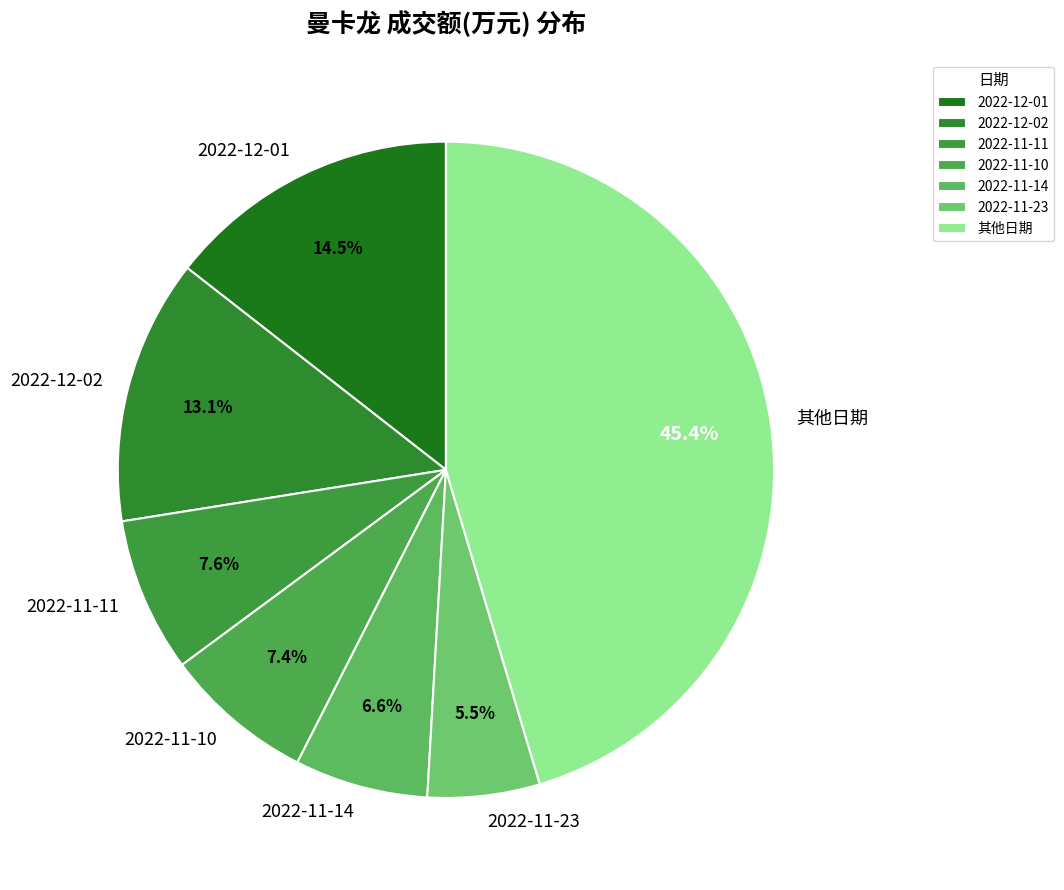

Between 其他日期 and 2022-12-01, which is larger?

其他日期